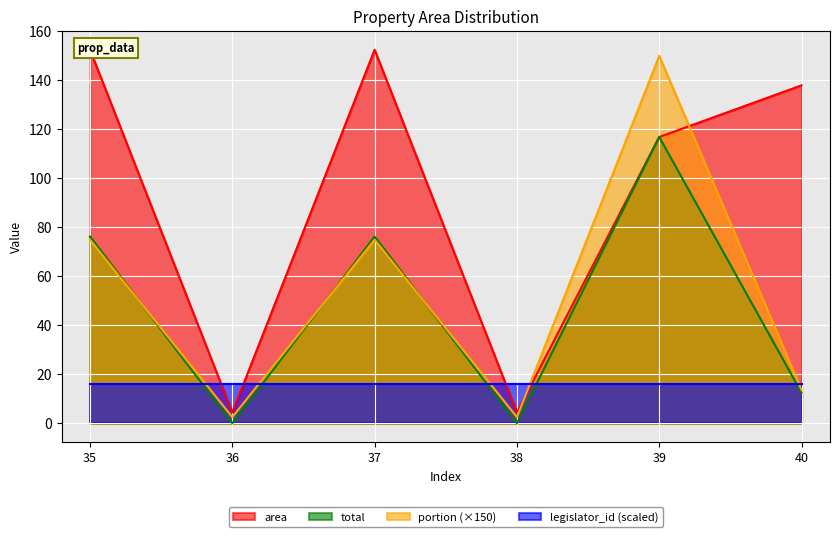

How many interior local valleys does the portion series have?

2